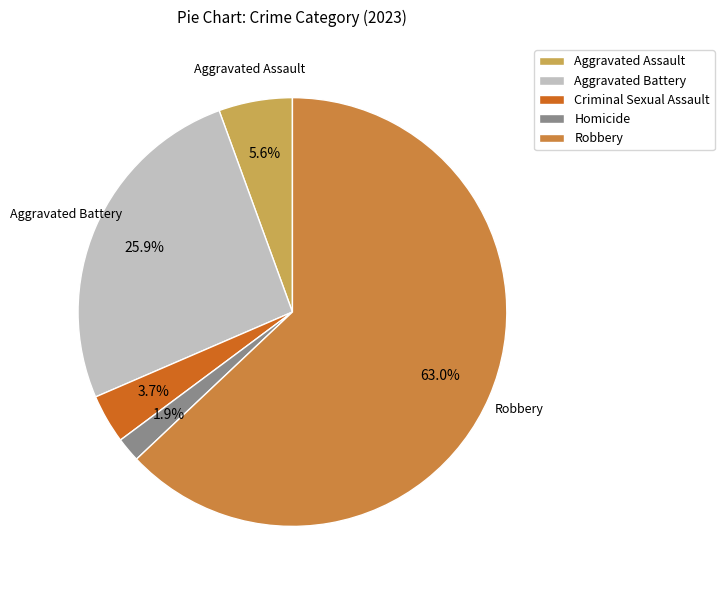

What percentage is the Robbery slice, to the nearest percent?

63%